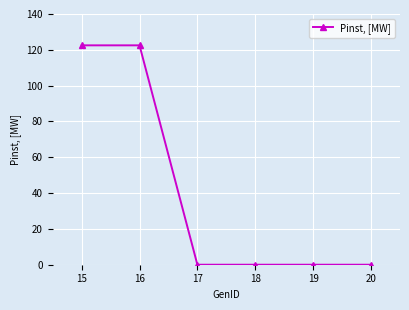

True or false: there are more than 2 points higher than both neighbors.

False